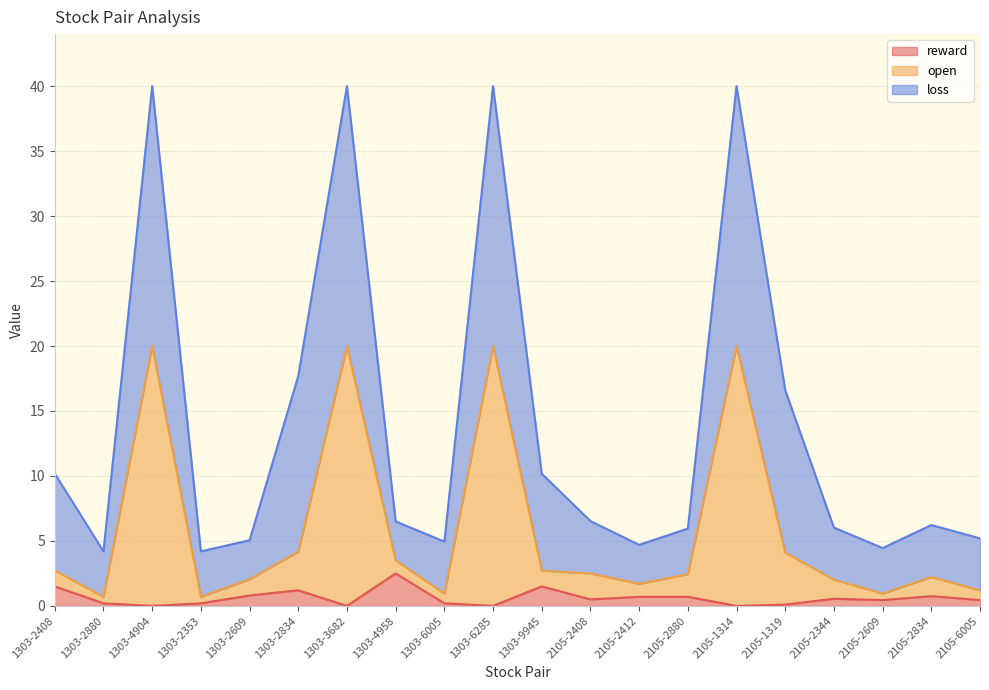

At which label is open closest to 10?

1303-2834